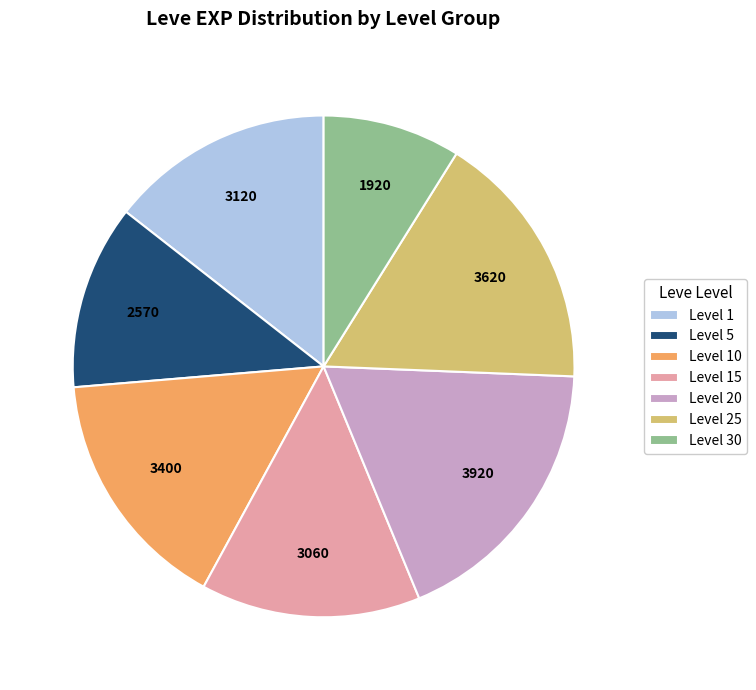

Is it true that Level 30 is 15% of the pie?

False